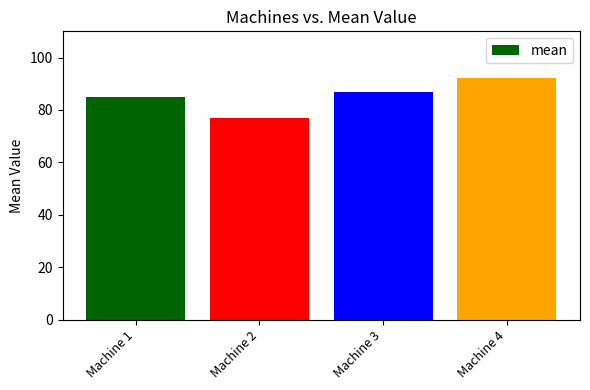

What is the difference between the second highest and second lowest values?

2